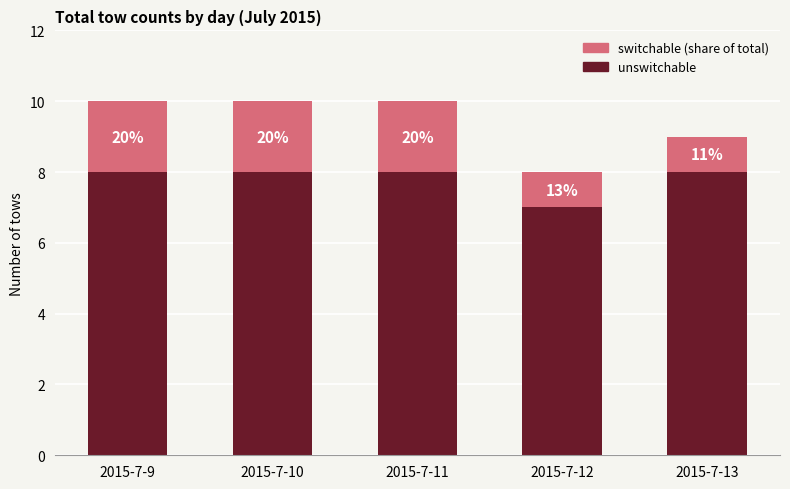

How many bars are there in total?

5